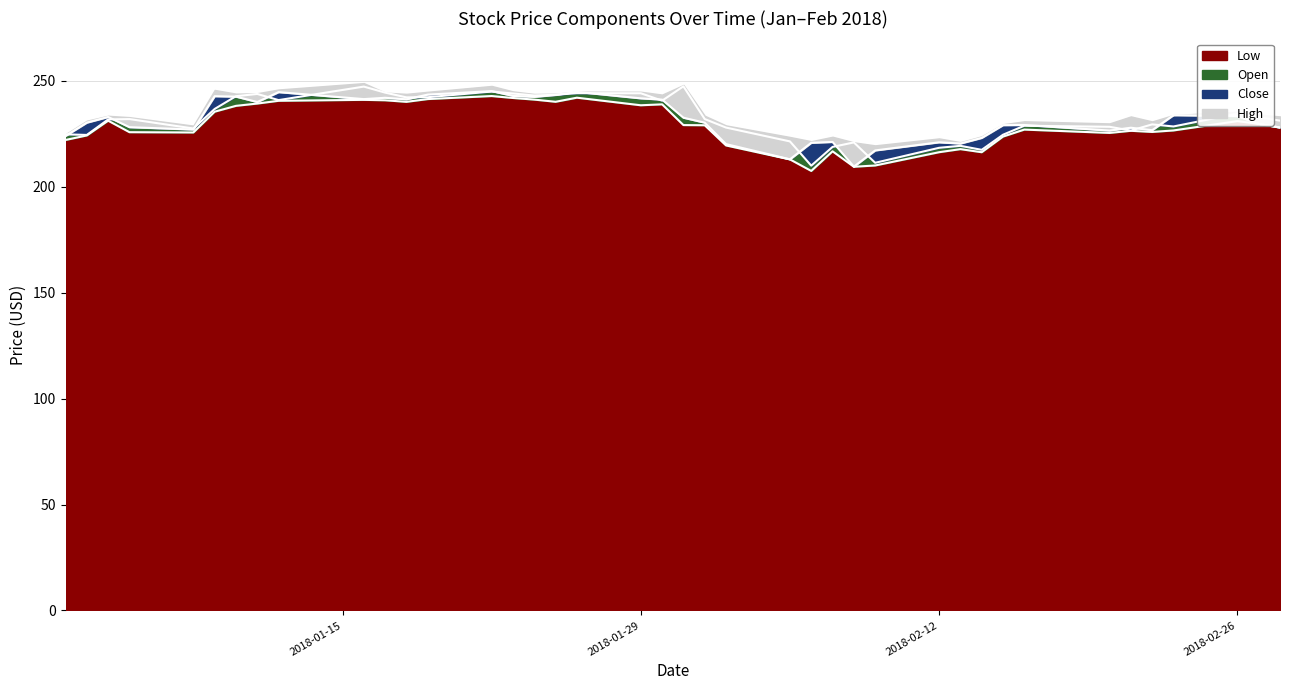

What is the maximum value for Low?

242.9